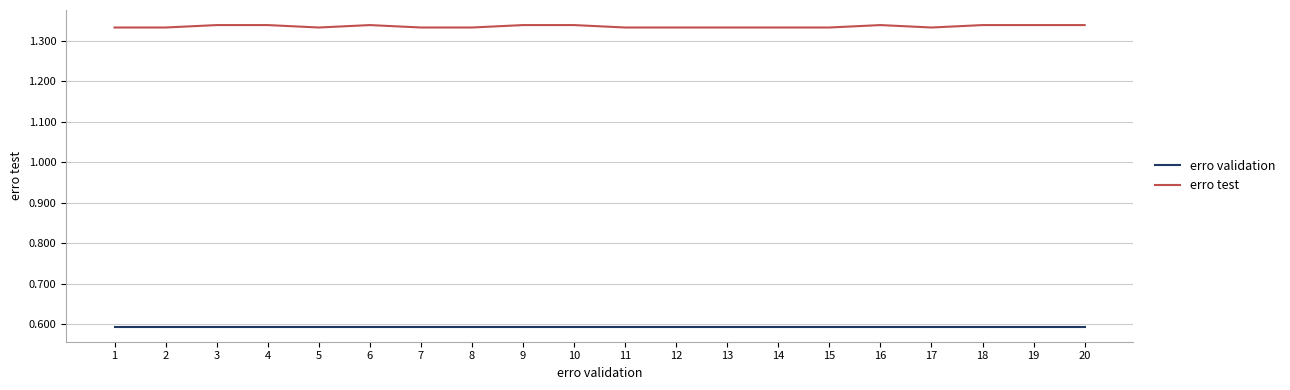

Rank the series by their average value, from lowest to highest.

erro validation, erro test